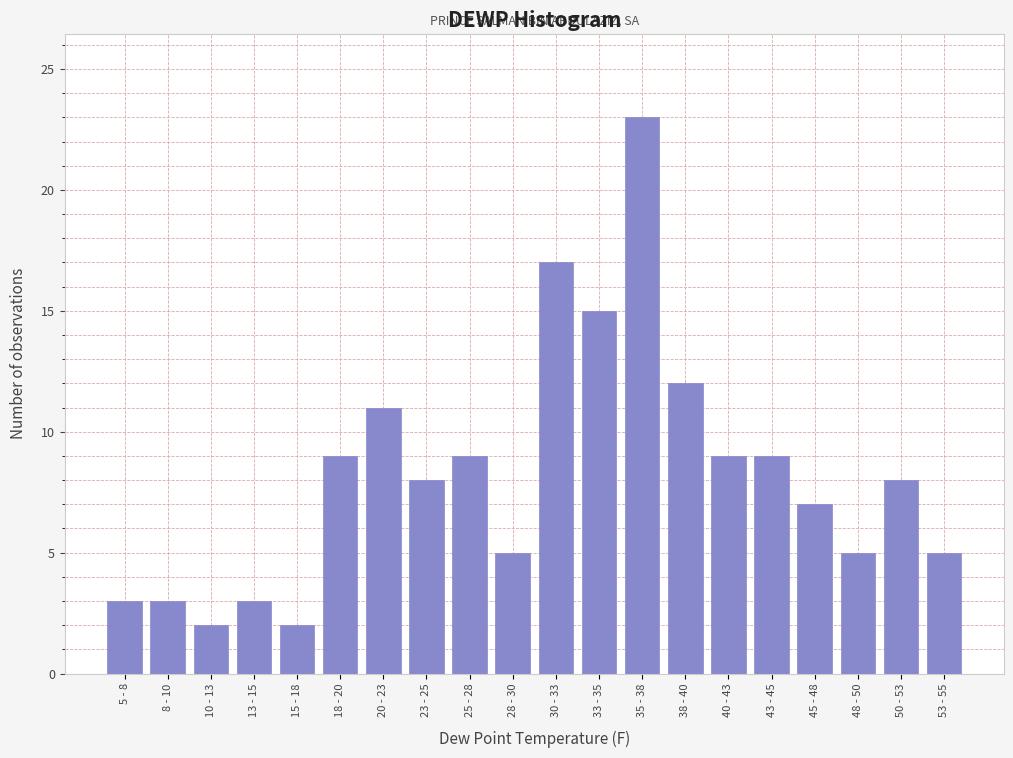

Reading left to right, extract all data points from this chart.

3	3	2	3	2	9	11	8	9	5	17	15	23	12	9	9	7	5	8	5